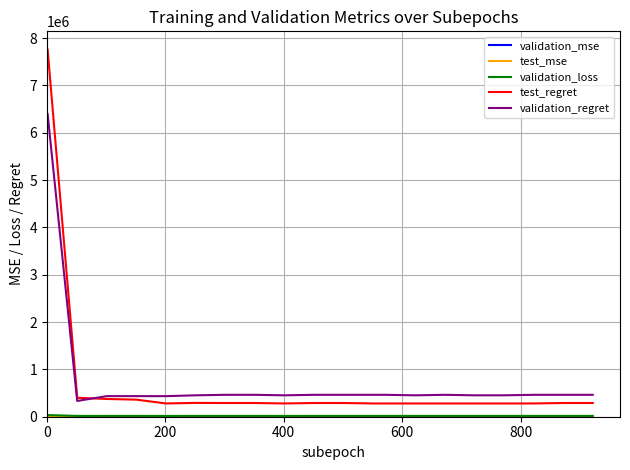

Which series has the widest spread of values?

test_regret